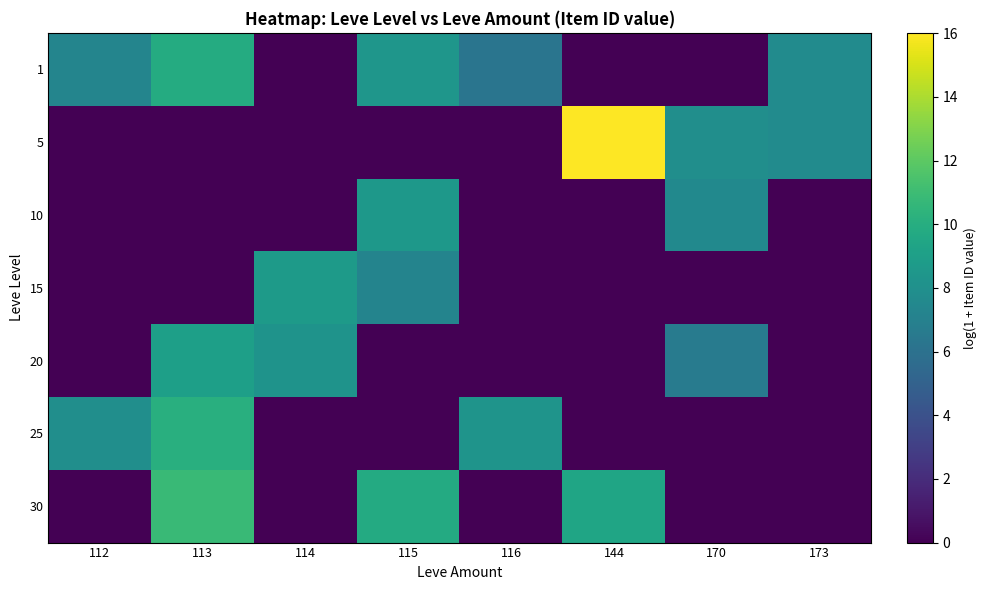

Rank the series by their maximum value, from highest to lowest.

5, 30, 25, 1, 20, 15, 10